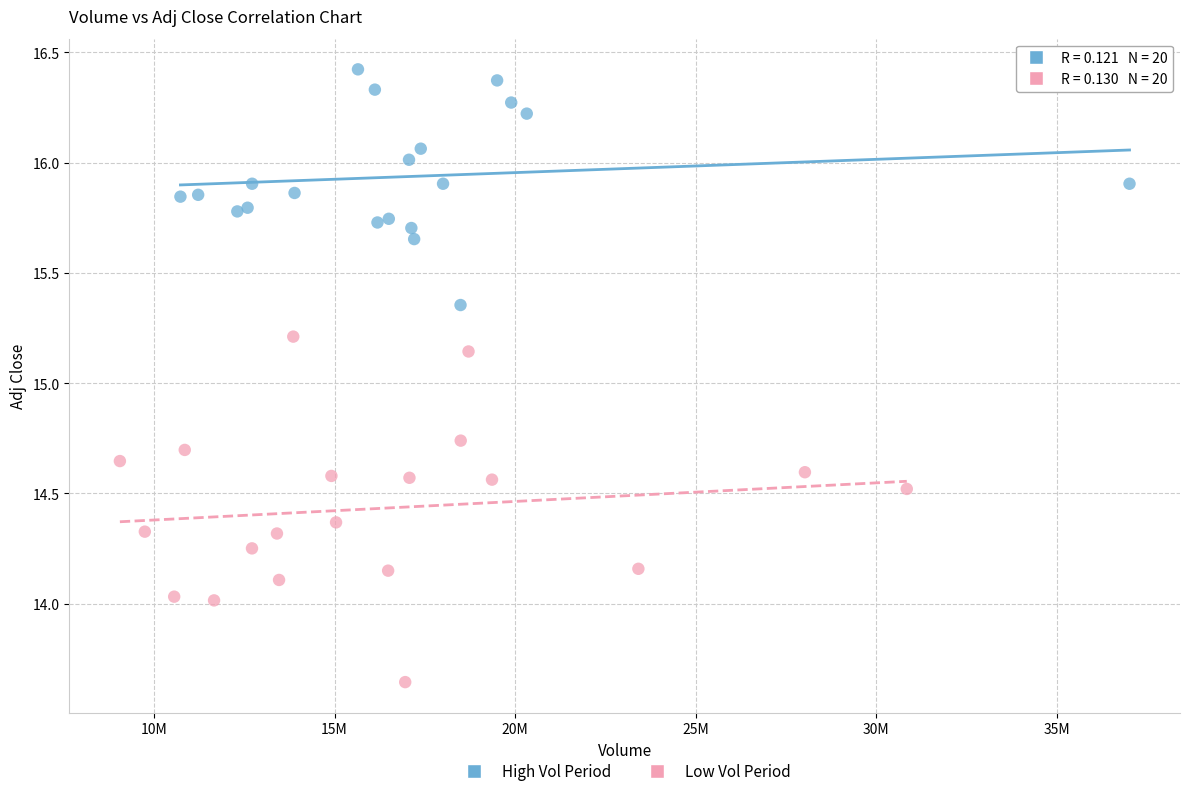

Which series has the largest Y range (max minus min)?

Low Vol Period